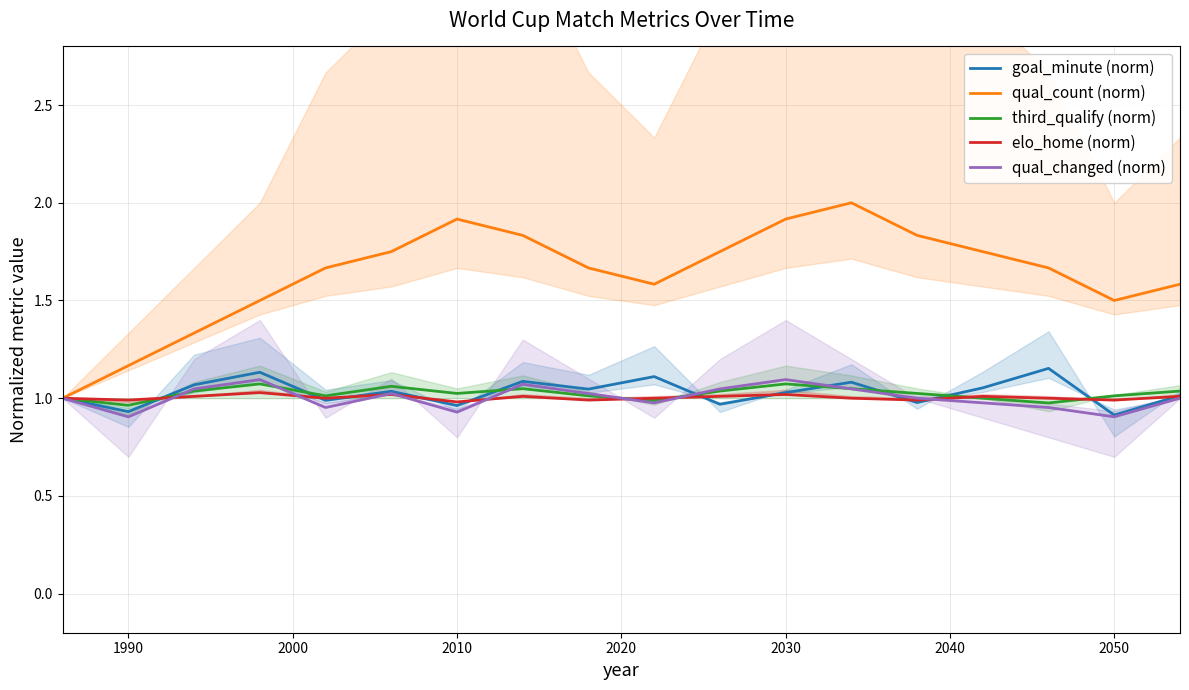

What is the highest value of the qual_count (norm) series?

2.0